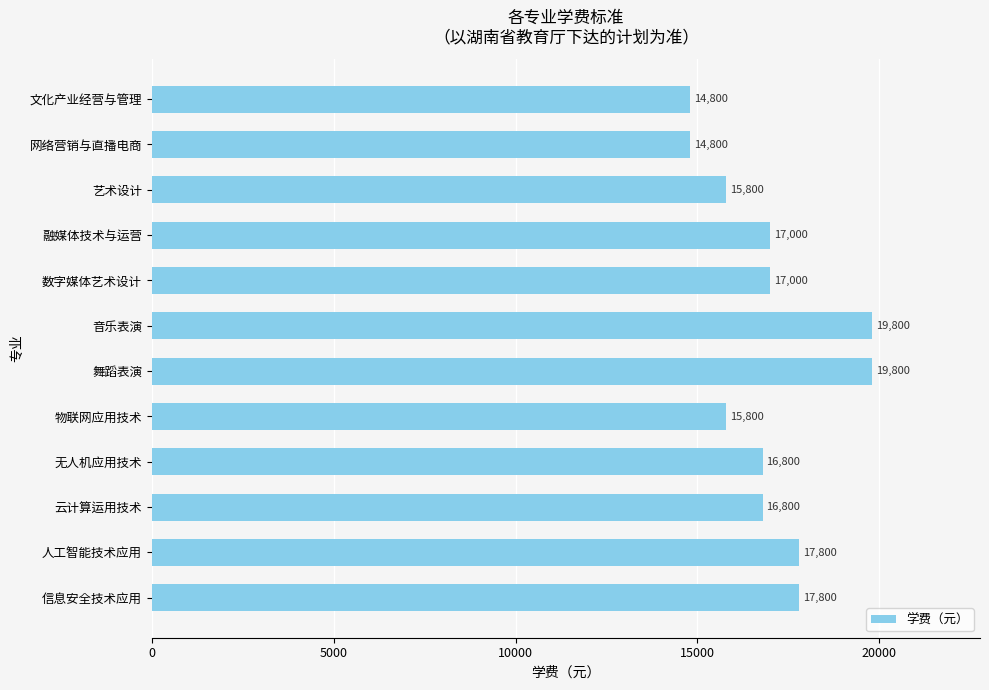

What is the change in value from 融媒体技术与运营 to 云计算运用技术?

-200